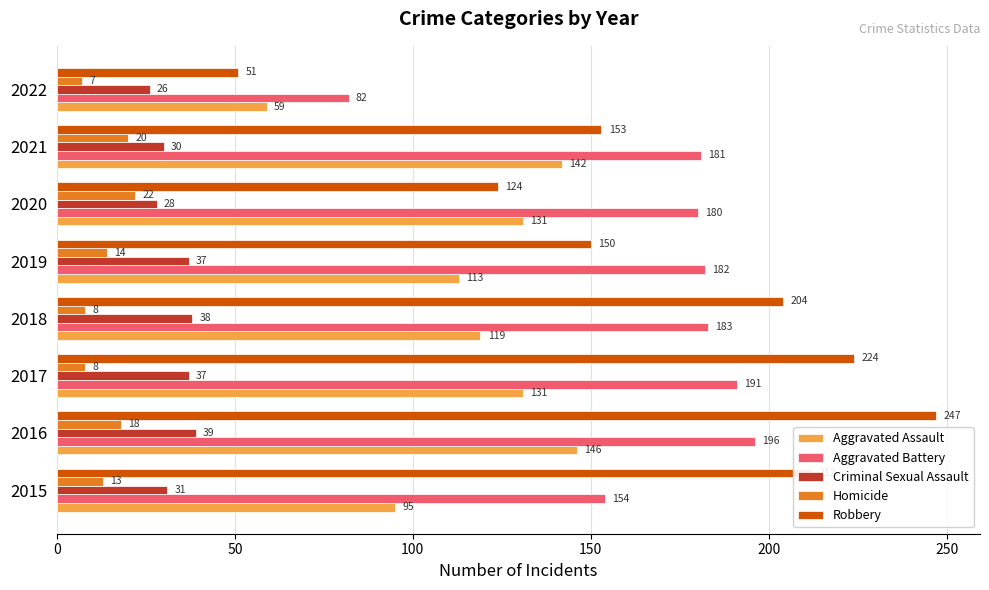

The value of Criminal Sexual Assault at 2018 is 54. True or false?

False